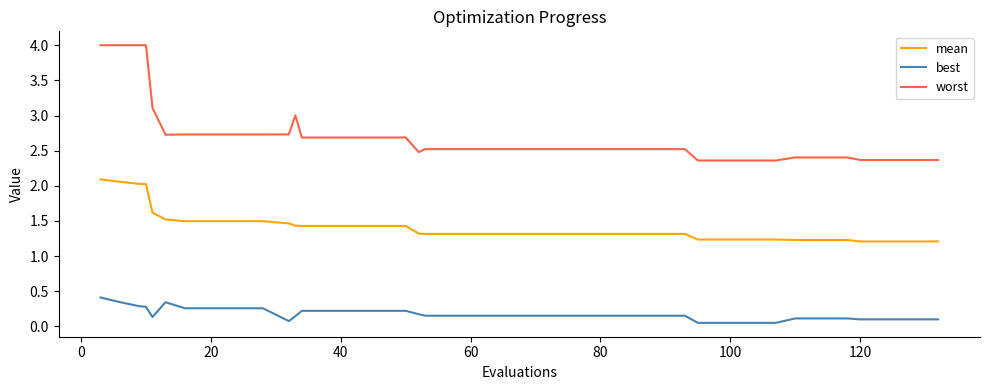

Does the chart have visible grid lines?

No